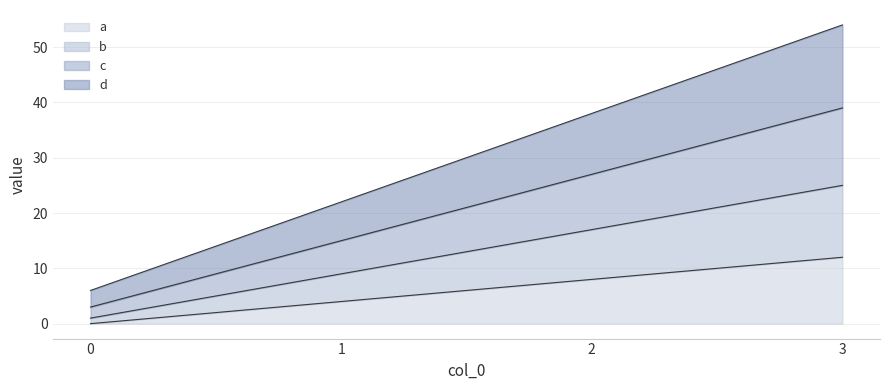

Reading right to left, list all the values displayed in this chart.

a: 12	8	4	0
b: 25	17	9	1
c: 39	27	15	3
d: 54	38	22	6